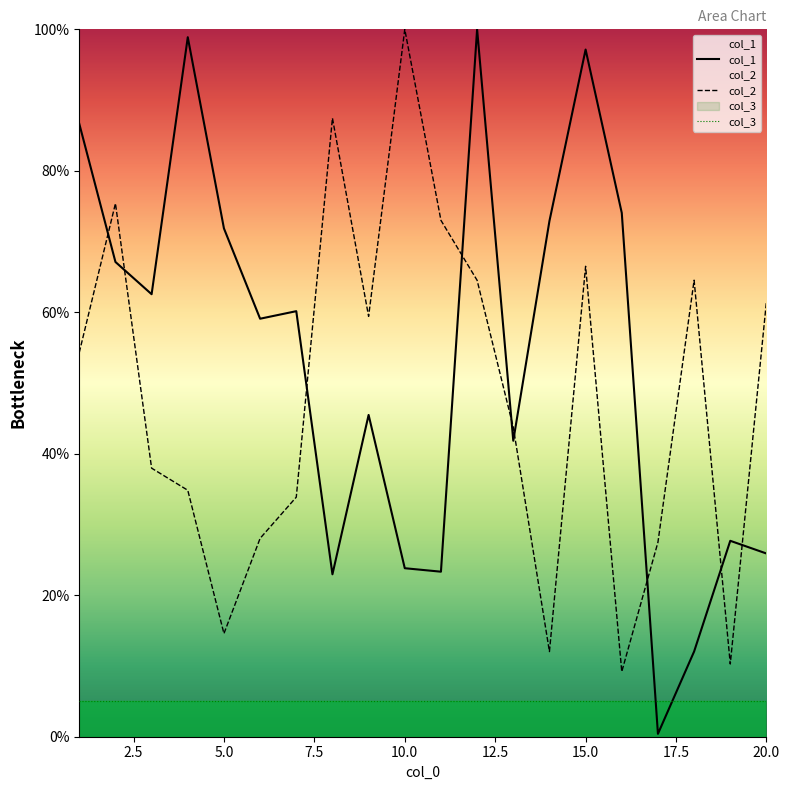

What is the approximate value of col_2 at 16?

9.2